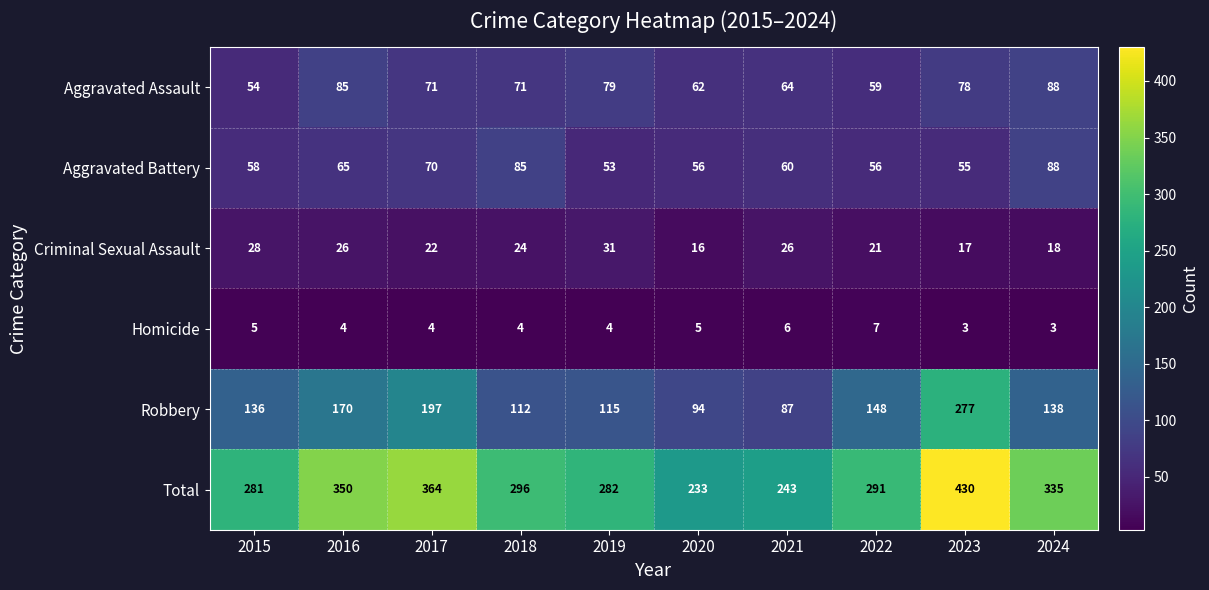

What is the greatest value displayed?

430